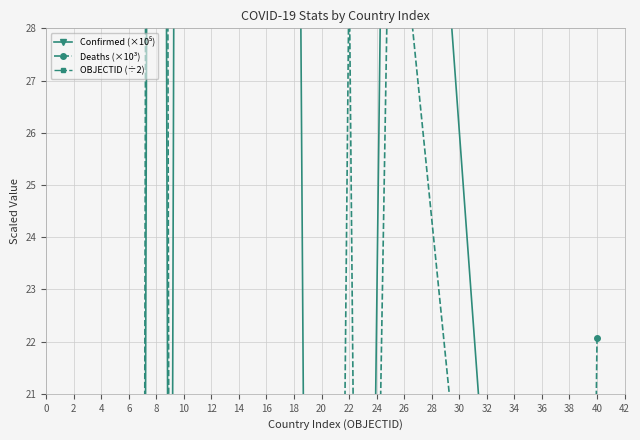

The value of Deaths (×10³) at 22 is 29.3. True or false?

True